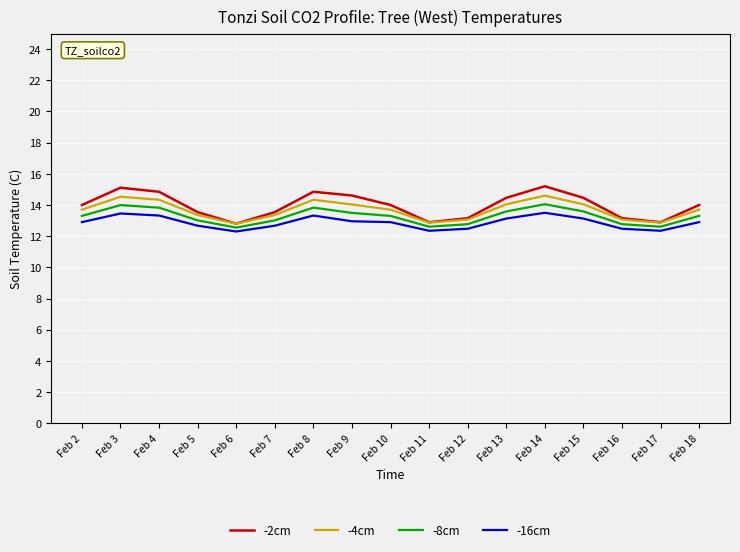

How many interior local peaks does the -4cm series have?

3